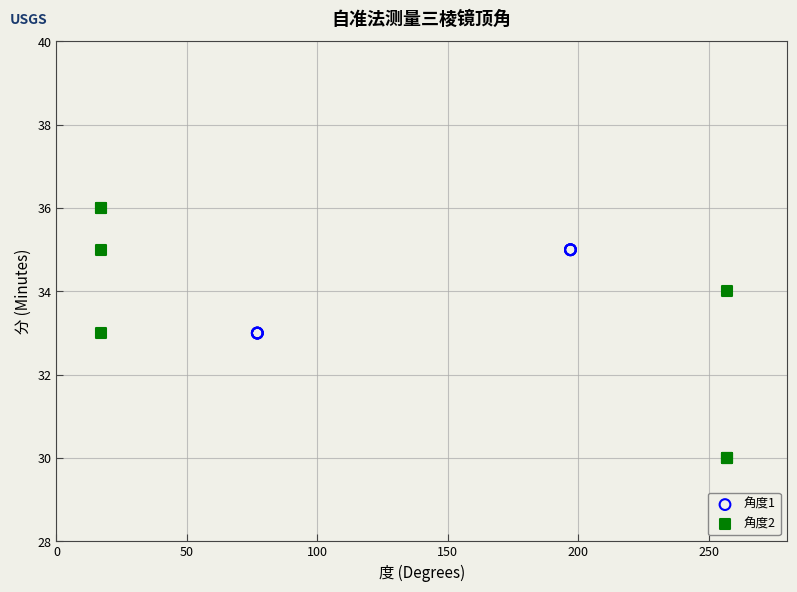

Which series reaches the minimum Y coordinate?

角度2